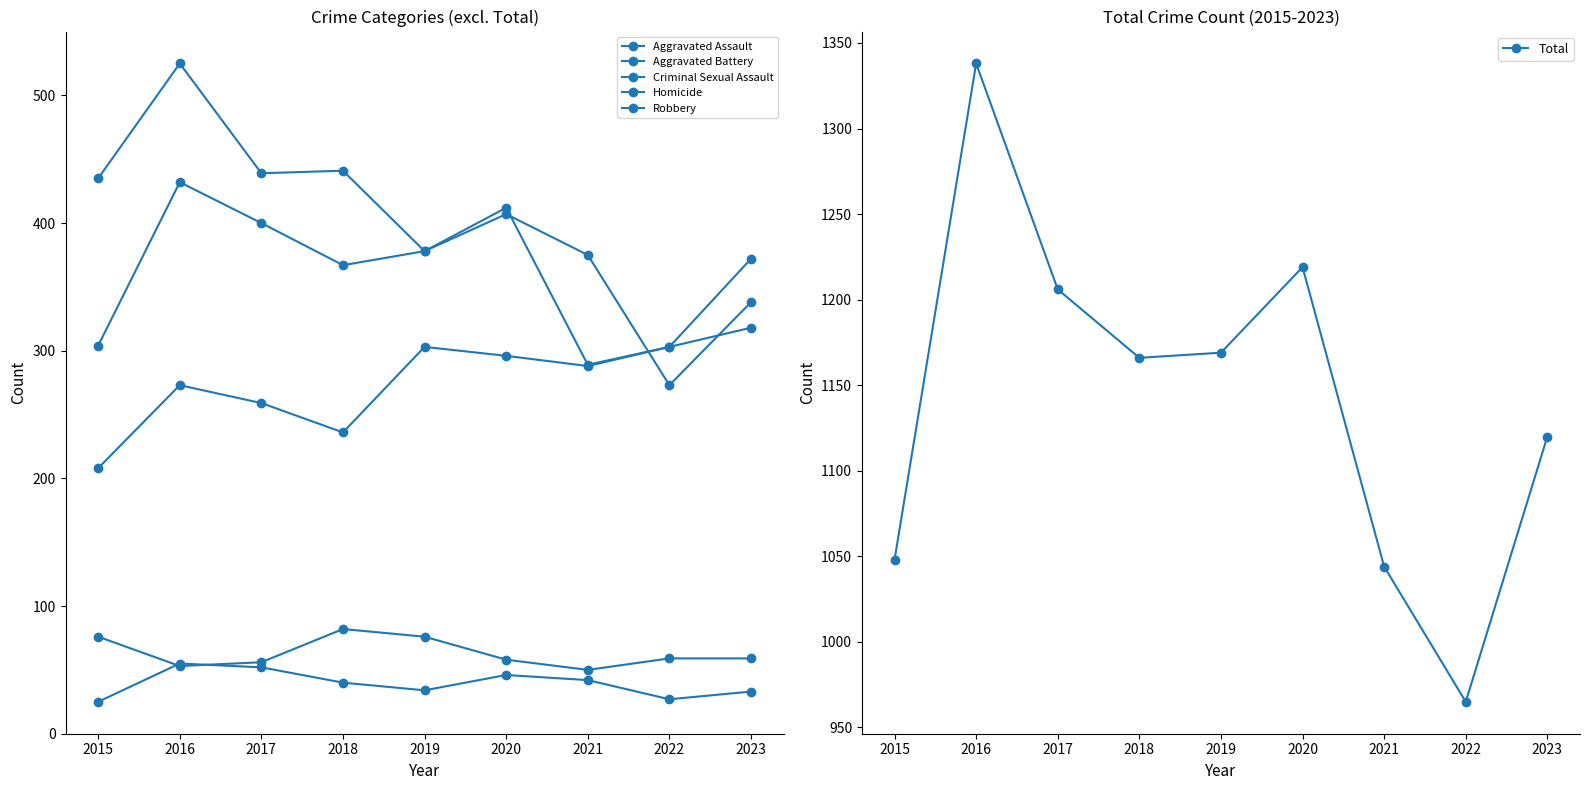

Rank the series by their maximum value, from lowest to highest.

Homicide, Criminal Sexual Assault, Aggravated Assault, Aggravated Battery, Robbery, Total